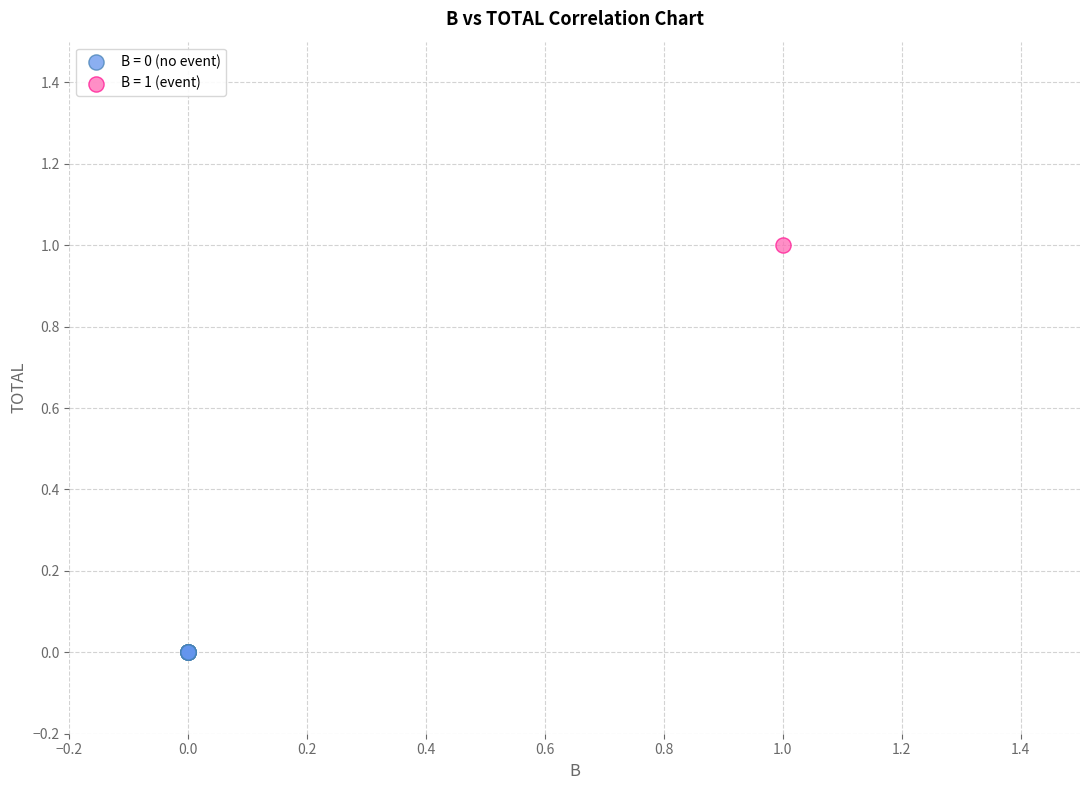

What are all the series names shown in the legend?

B = 0 (no event), B = 1 (event)